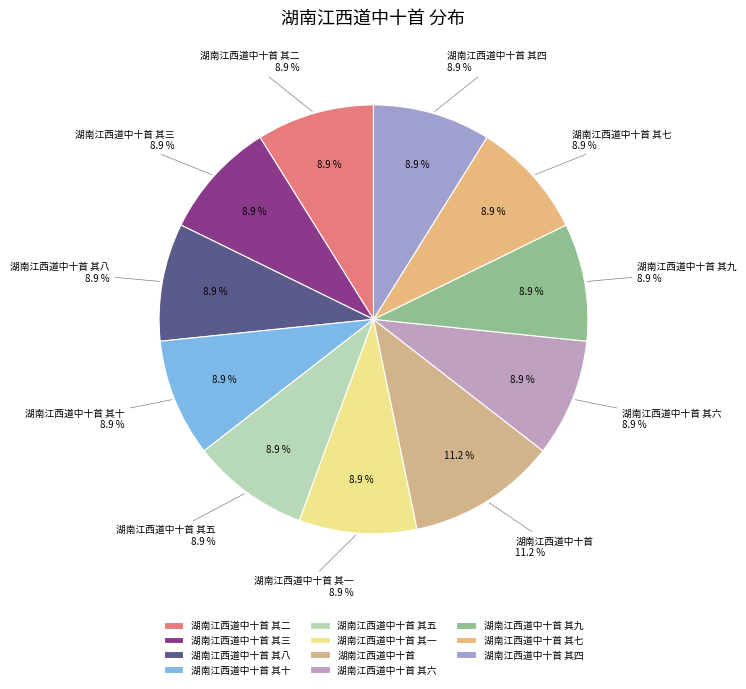

Which has a higher value, 湖南江西道中十首 其六 or 湖南江西道中十首 其三?

湖南江西道中十首 其三